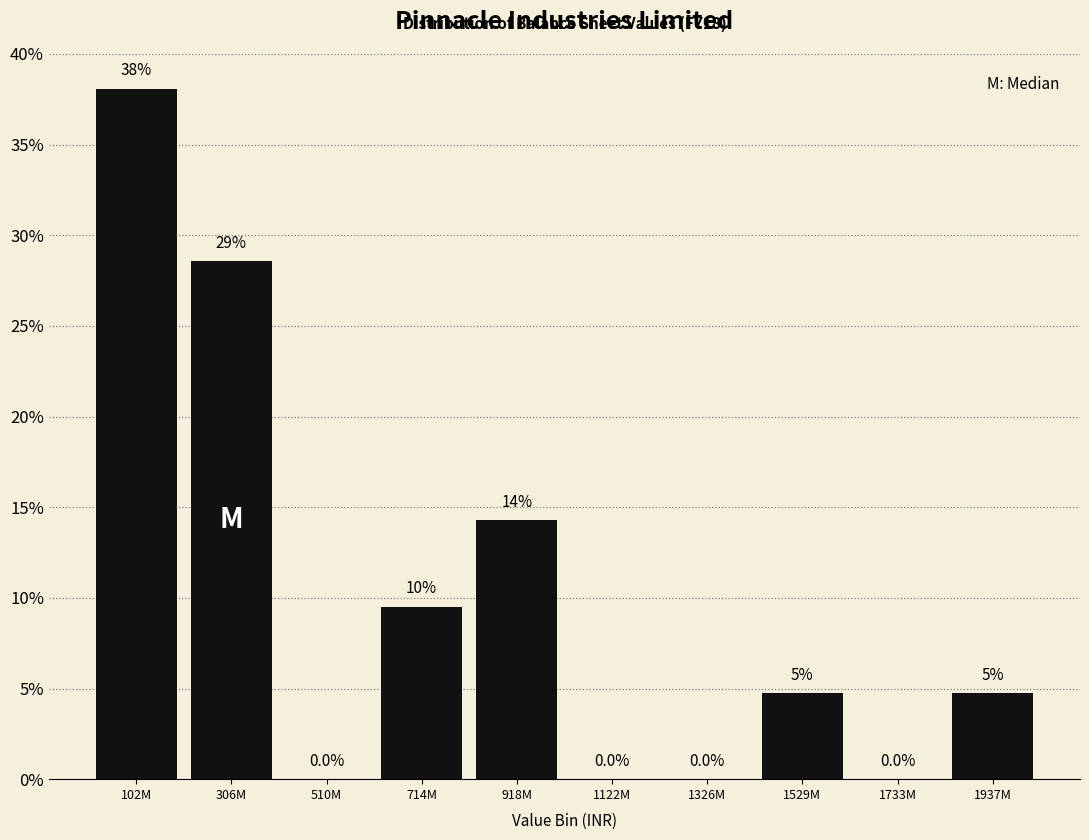

Between 714M and 1937M, which is larger?

714M